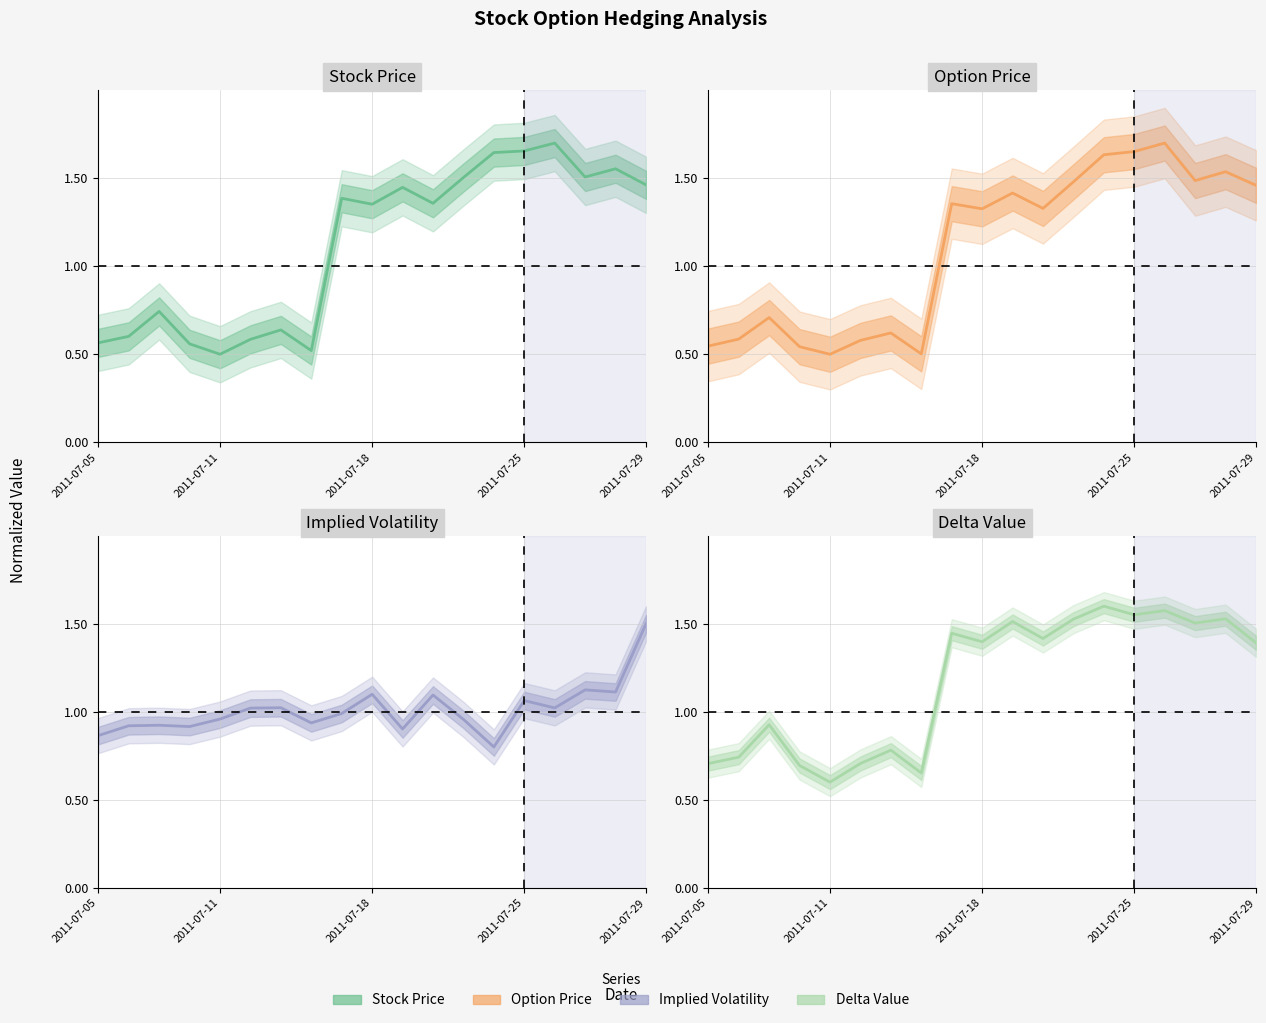

What is the sum of the Stock Price values at 10 and 7?

2.0